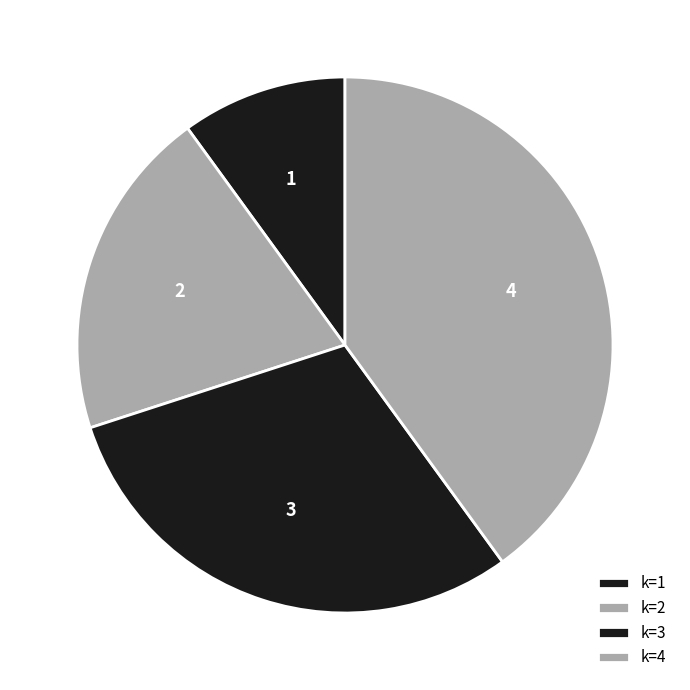

Combined, do 3 and 1 account for over 50%?

No